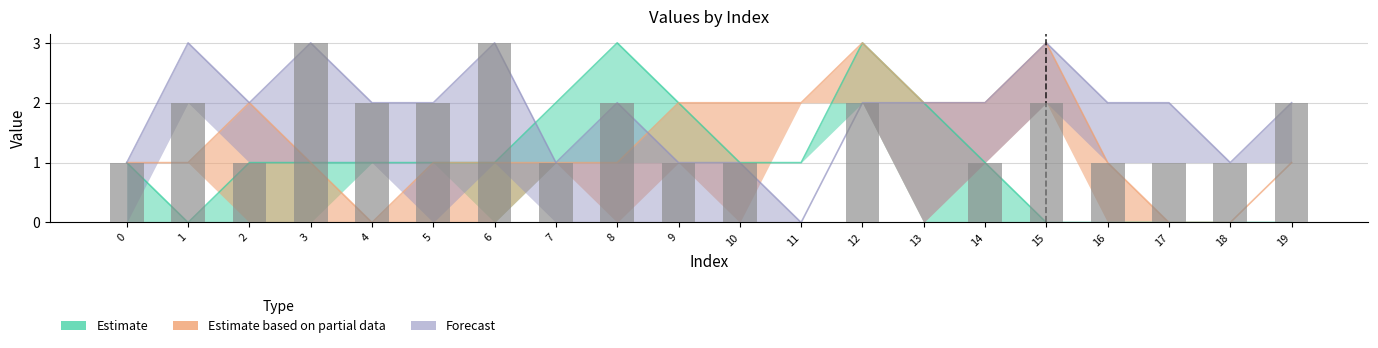

Where does the data first go above 1?

1